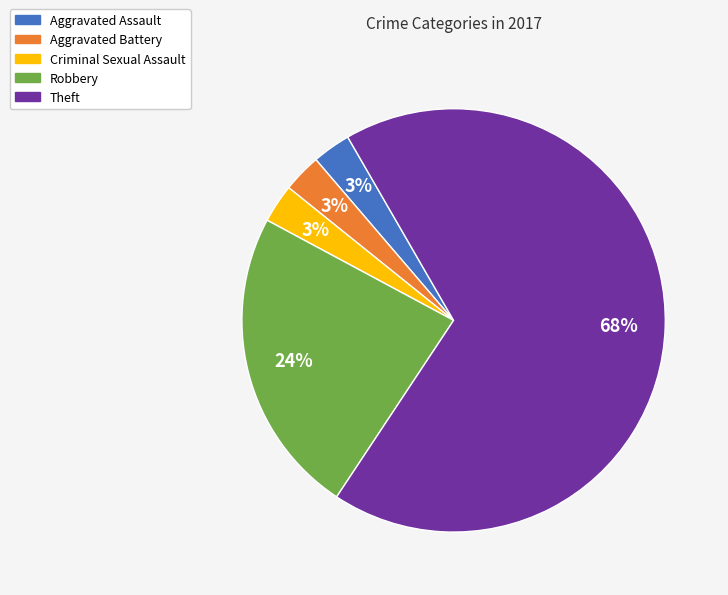

Is it true that Aggravated Battery is 3% of the pie?

True